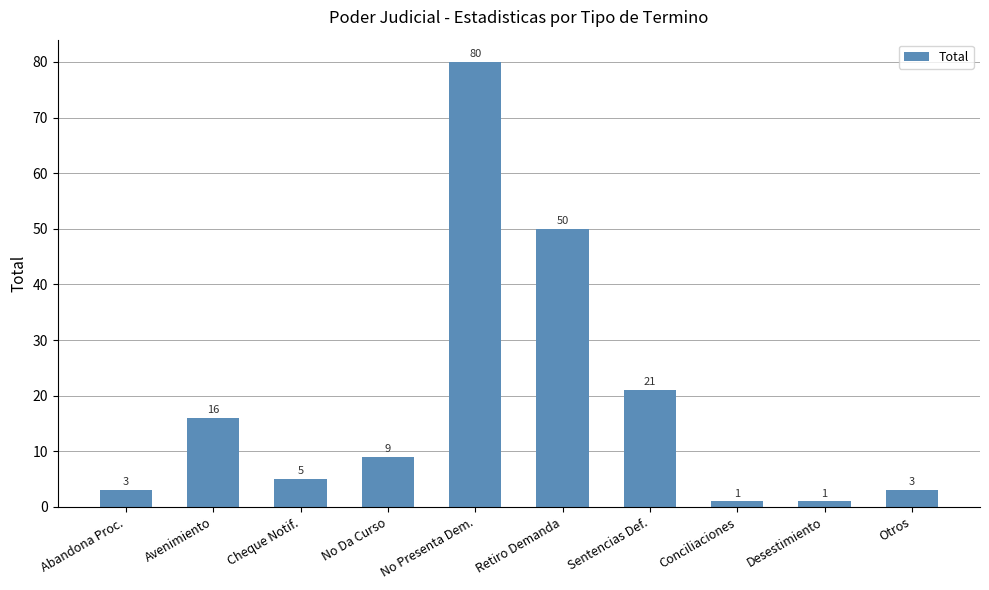

What is the difference between the maximum and second lowest values?

79